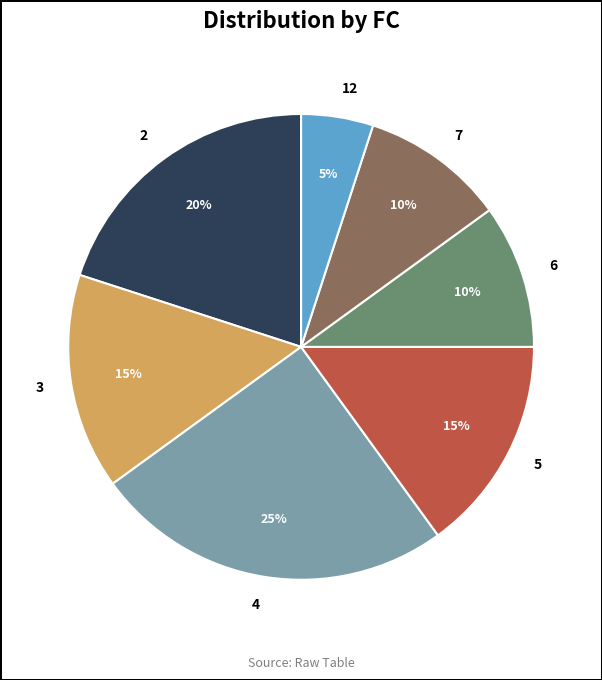

Is 3 the majority of the pie?

No